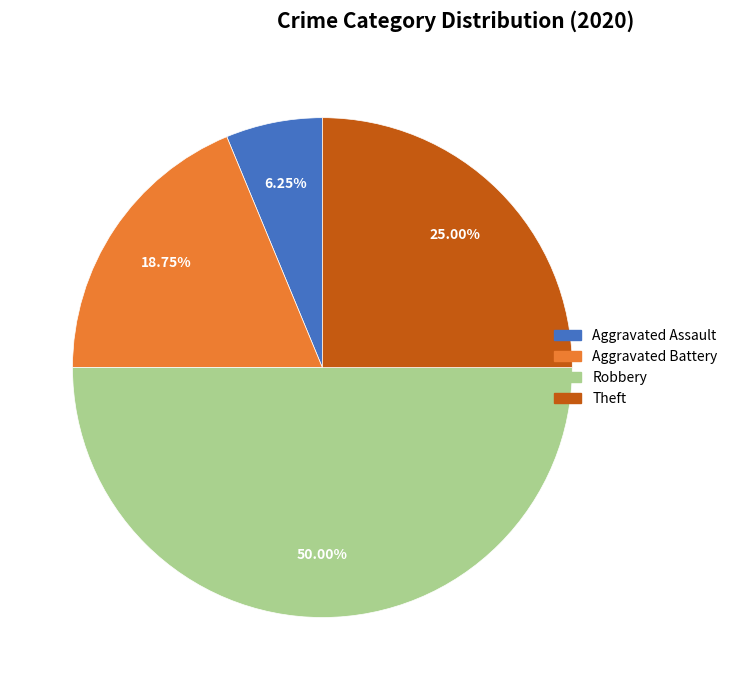

Is it true that Aggravated Battery is 26% of the pie?

False